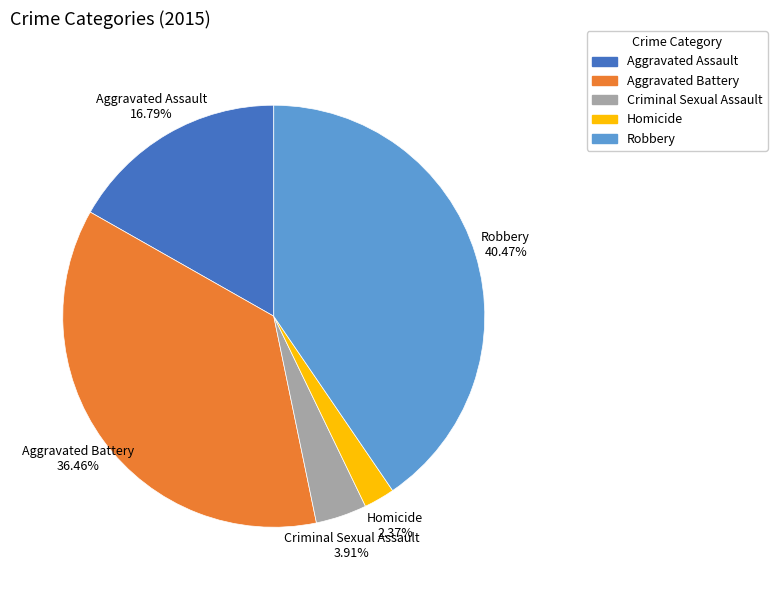

What is the largest slice in the pie chart?

Robbery